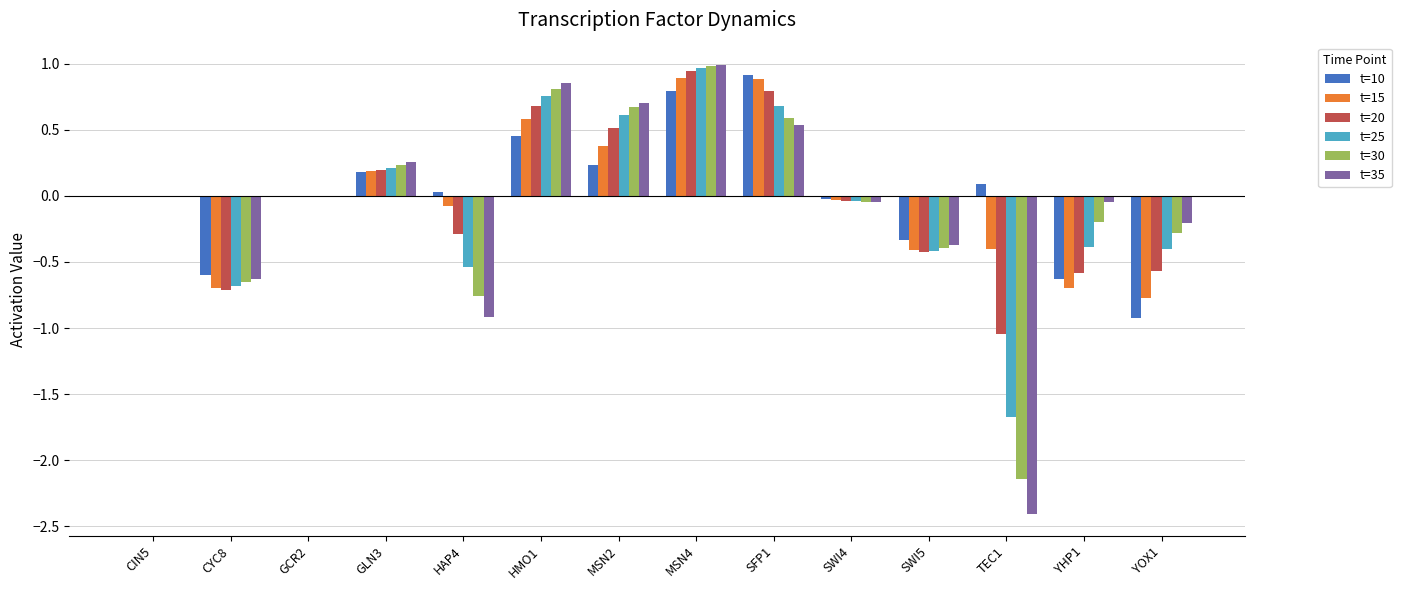

The t=10 series shows -0.9 at YOX1. True or false?

True